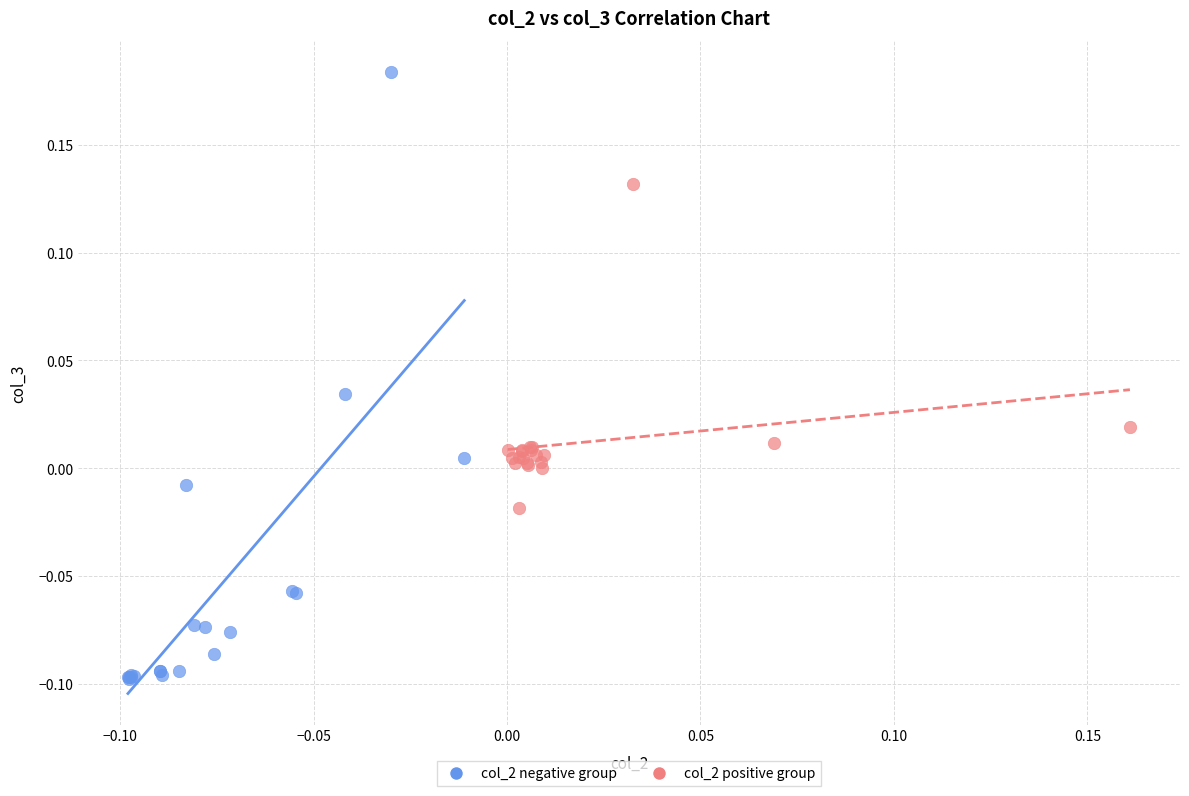

Which series contains the highest Y value?

col_2 negative group